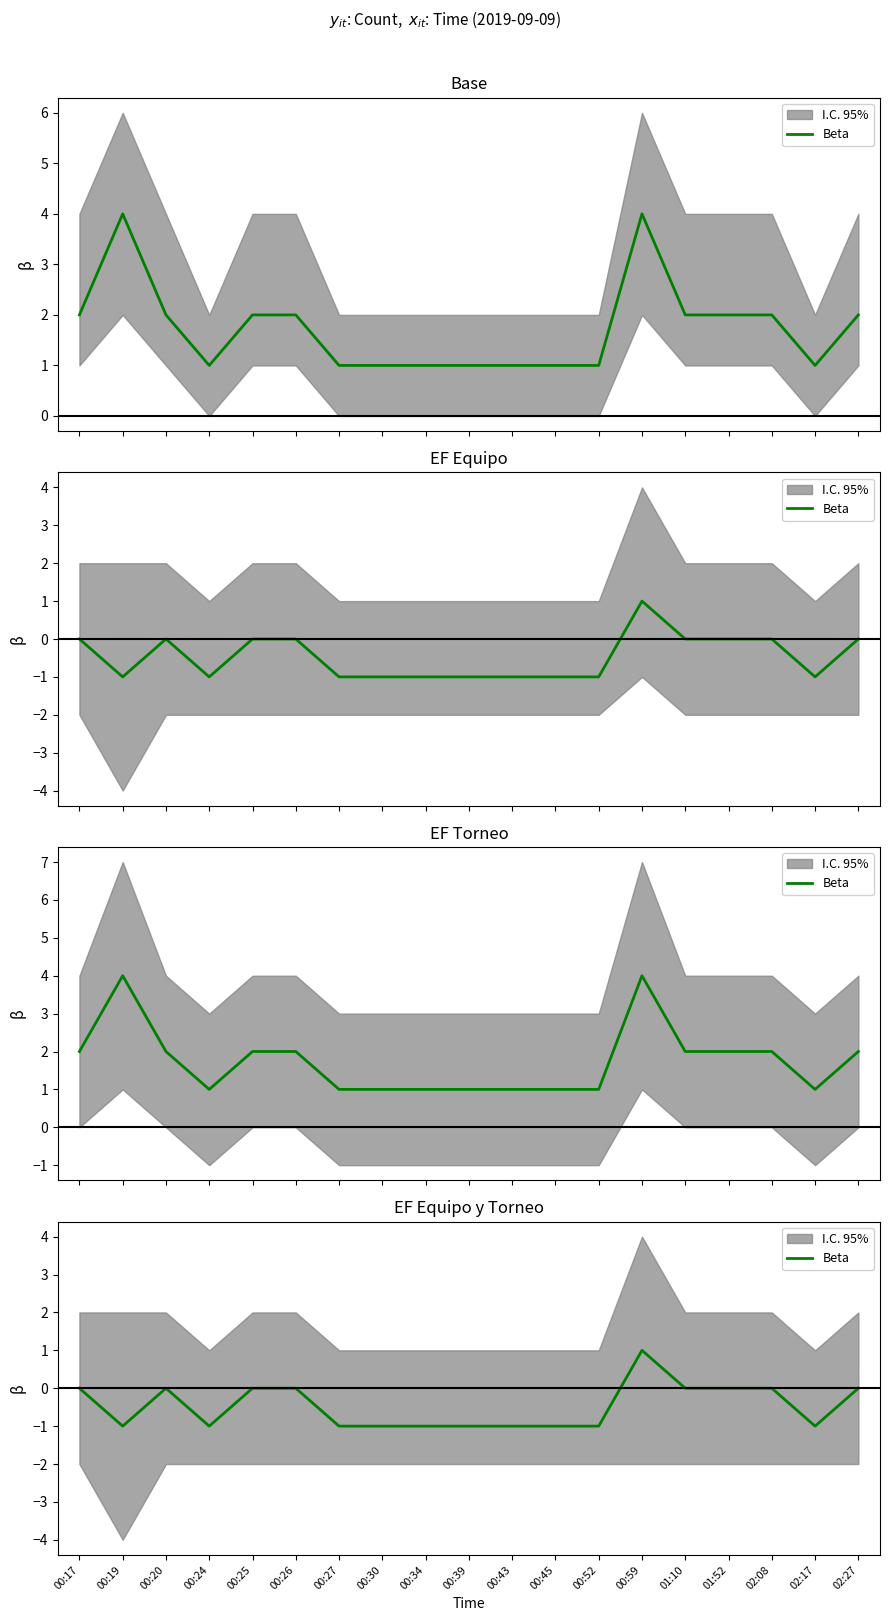

Reading left to right, extract all data points from this chart.

0	-1	0	-1	0	0	-1	-1	-1	-1	-1	-1	-1	1	0	0	0	-1	0